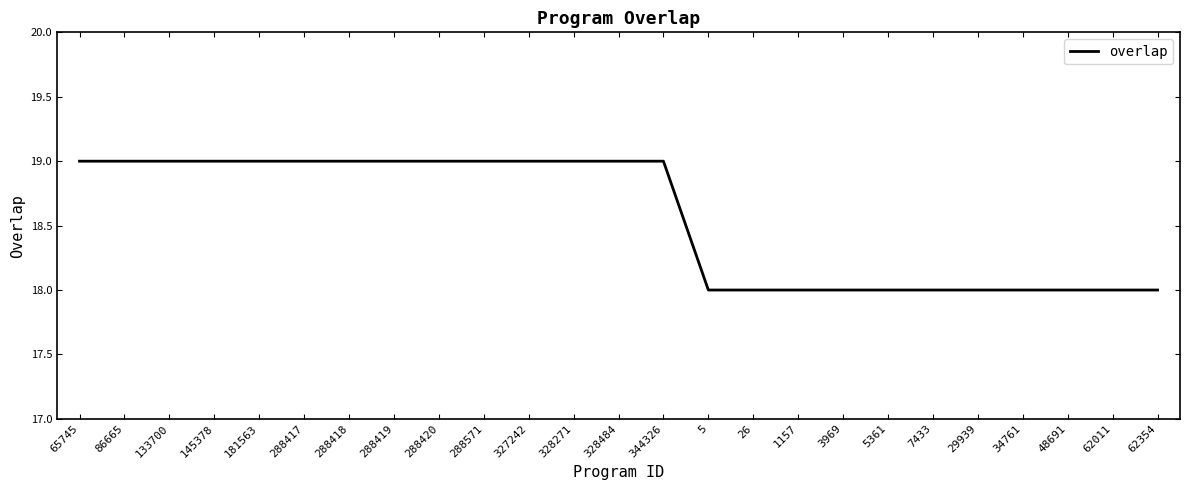

Is it true that the value at 3969 is 11?

False